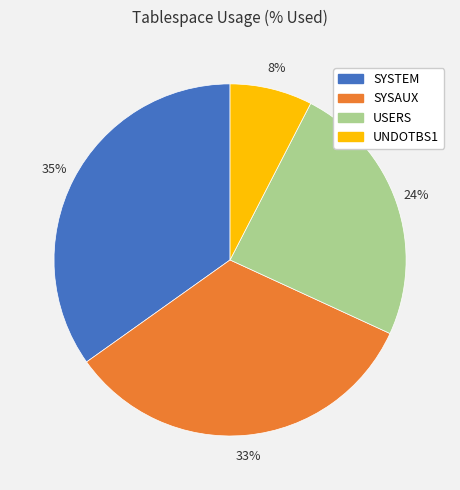

Is the sum of SYSAUX and UNDOTBS1 greater than half?

No